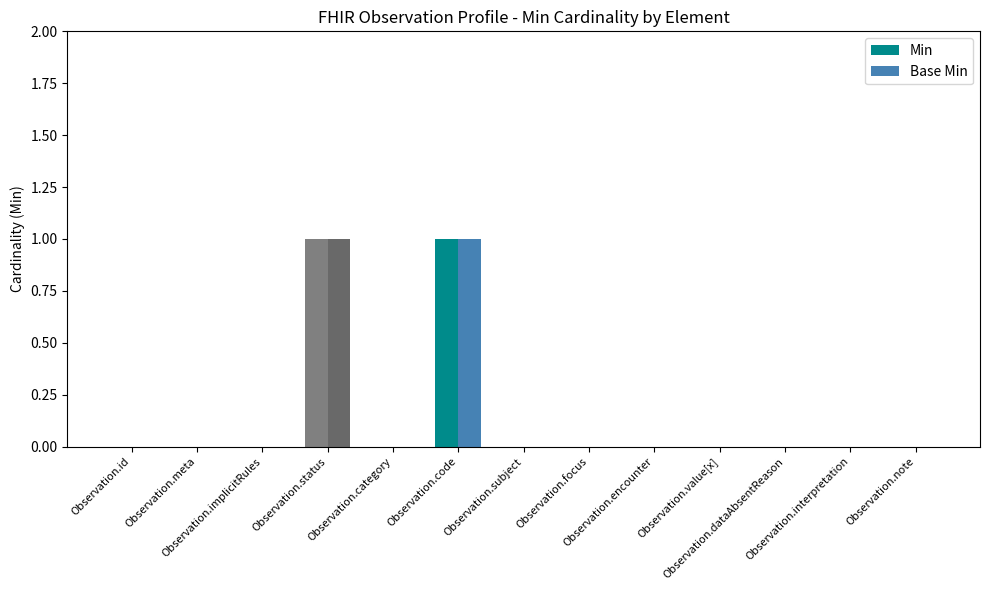

Does the chart contain stacked bars?

No